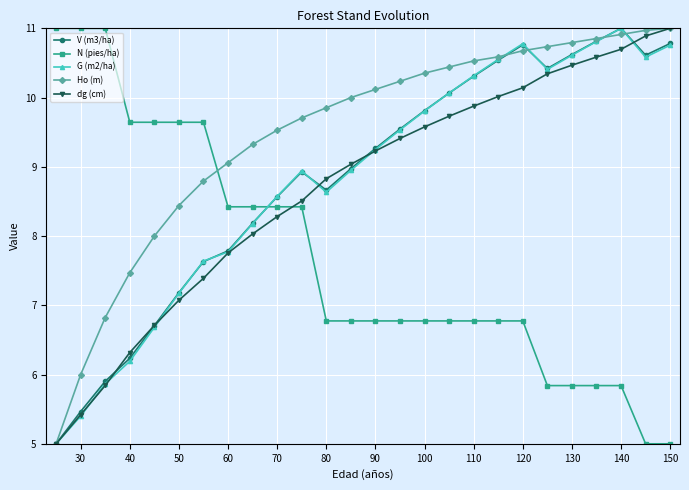

True or false: V (m3/ha) has more than 1 interior local peaks.

True